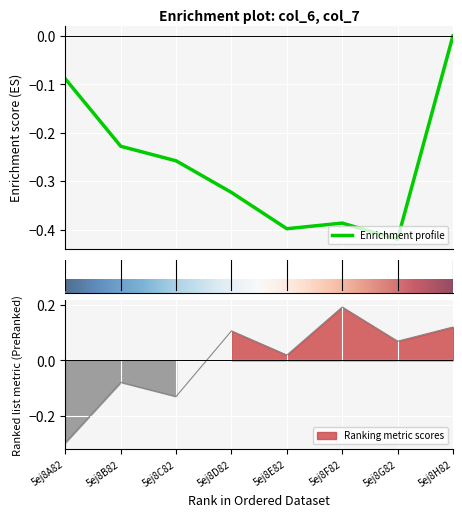

What is the change in value from 5ej8A82 to 5ej8G82?

+0.4